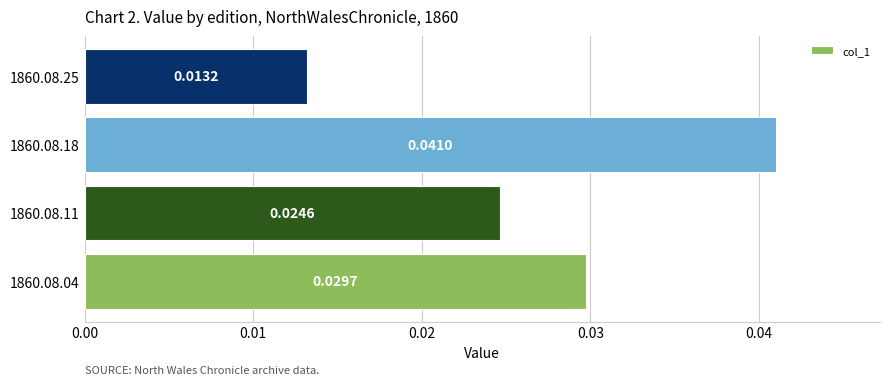

Are the bars grouped side by side (vs. stacked)?

No